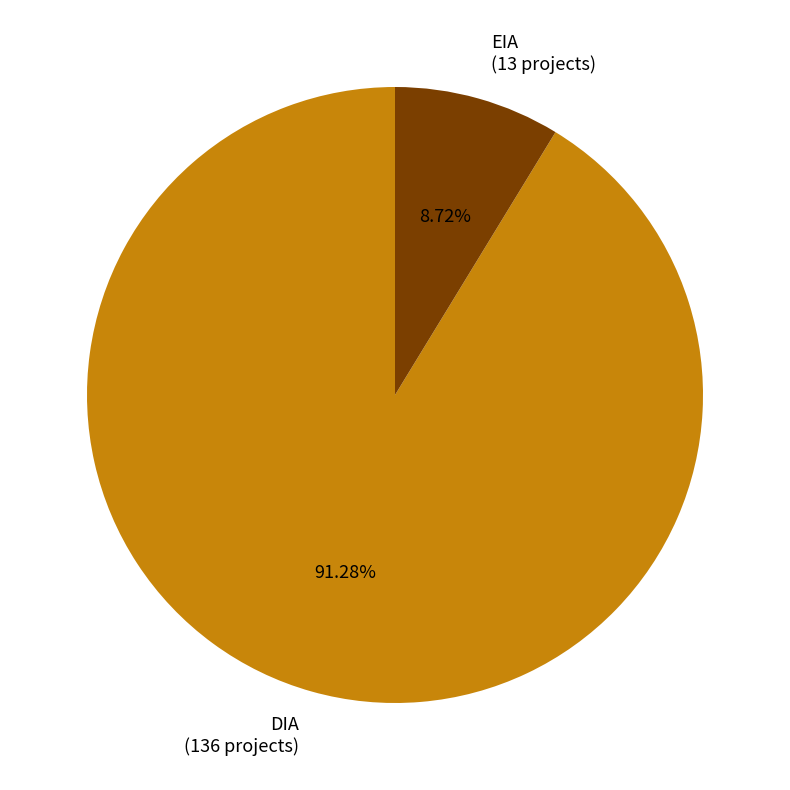

What is the largest slice in the pie chart?

DIA